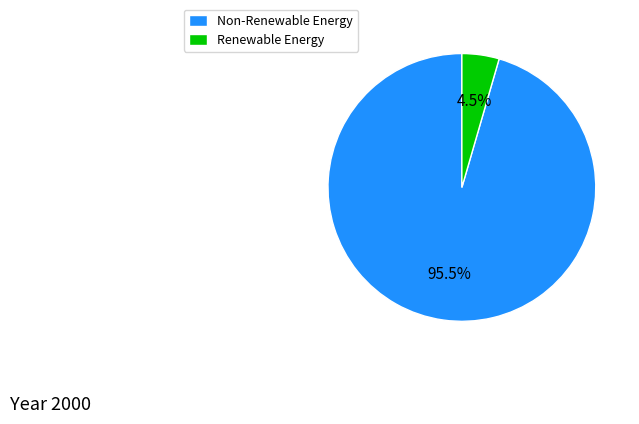

How many slices are in this pie chart?

2